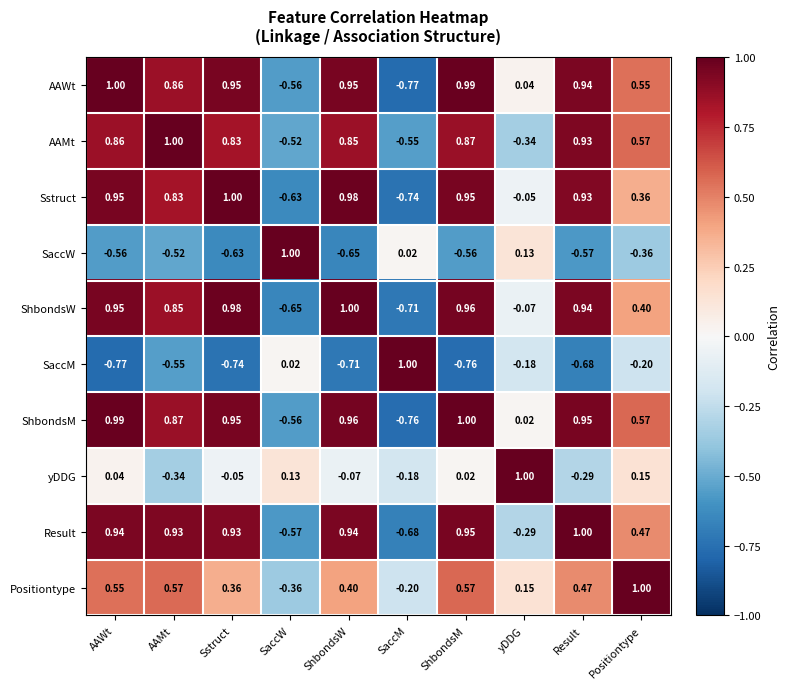

What is the spread (max minus min) of values at ShbondsW?

1.7